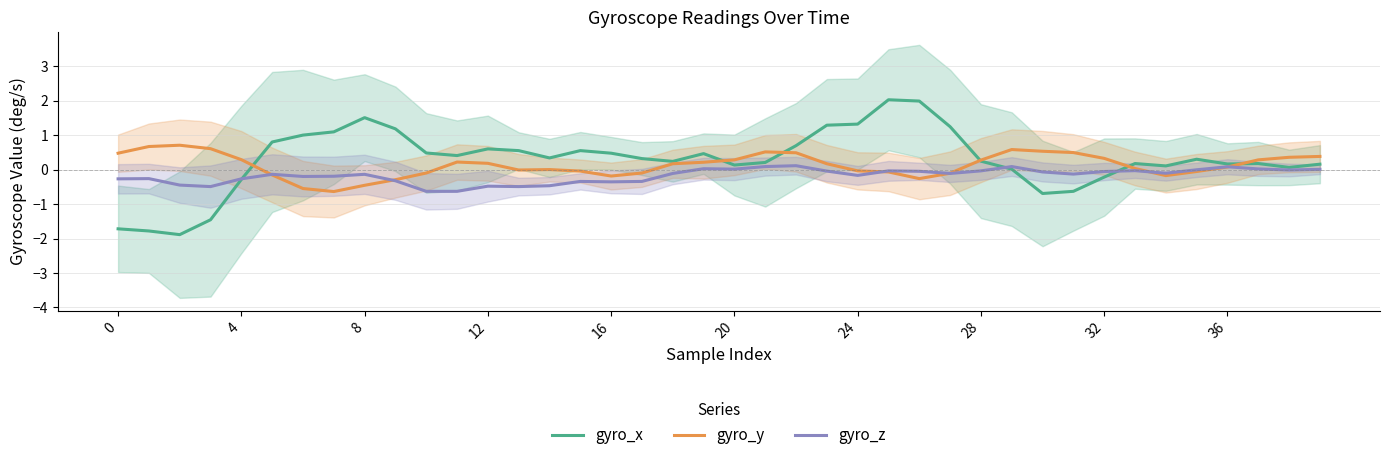

Rank the series by their average value, from lowest to highest.

gyro_z, gyro_y, gyro_x